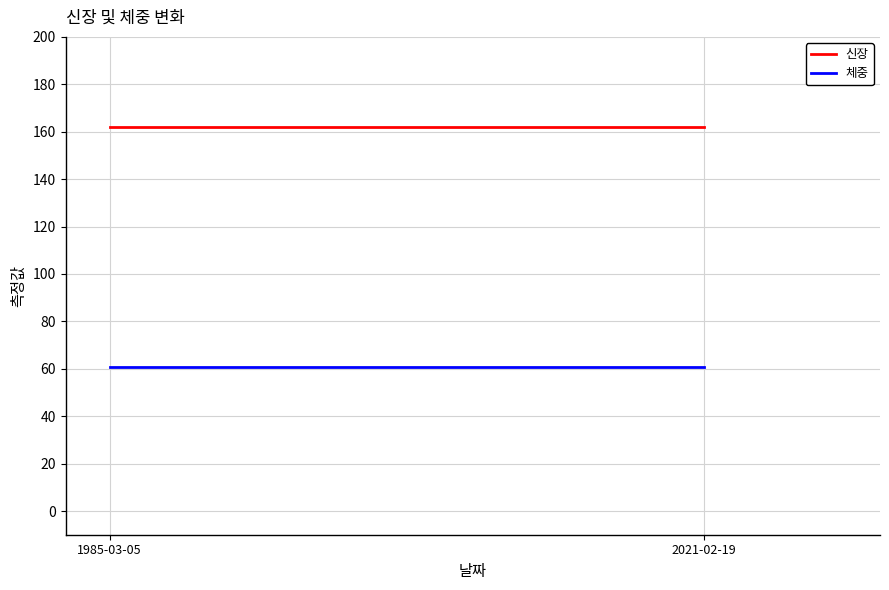

Which label corresponds to the largest value in the chart?

1985-03-05